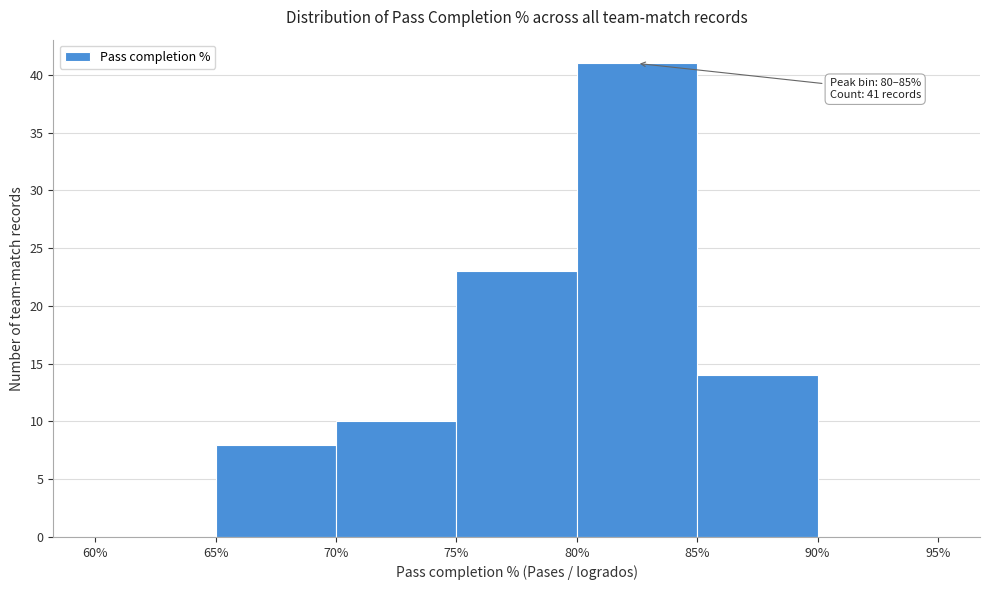

Over which range of the x-axis is the bar tallest?

80% to 85%